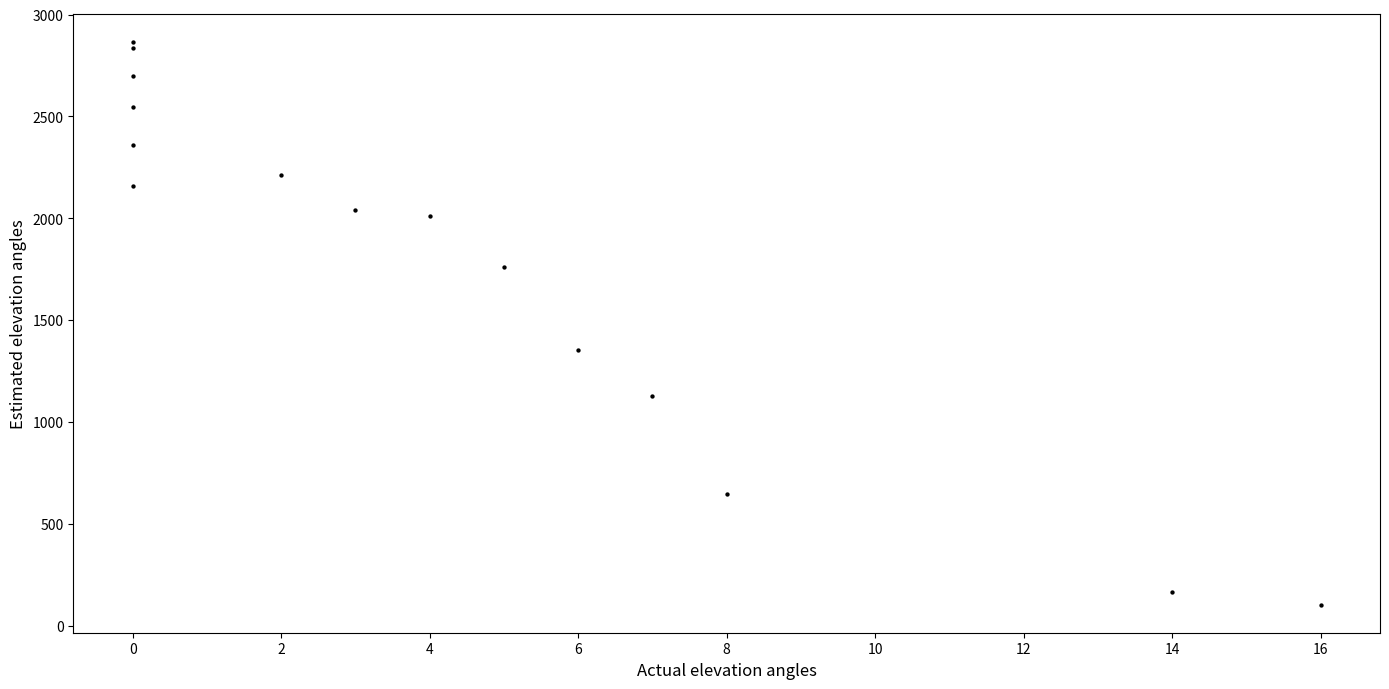

What Y value in the scatter plot is closest to 1485?

1352